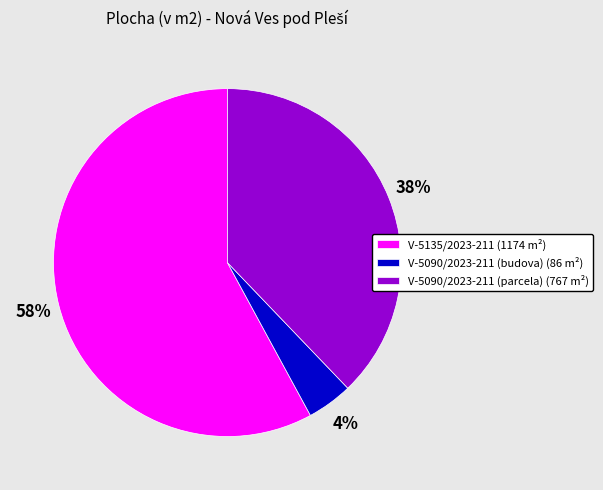

Do V-5135/2023-211 (1174 m²) and V-5090/2023-211 (budova) (86 m²) together represent more than half of the pie?

Yes